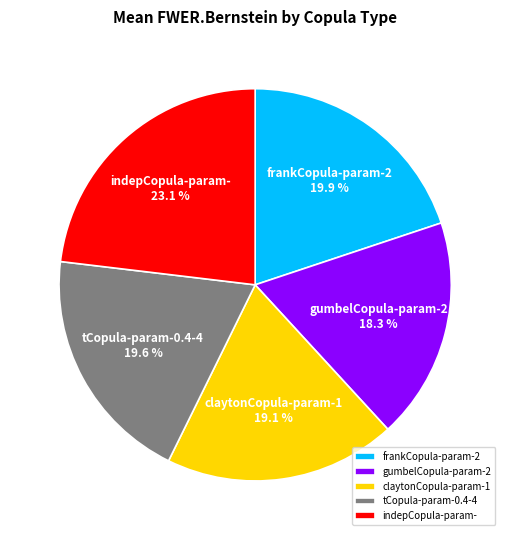

How many slices are in this pie chart?

5